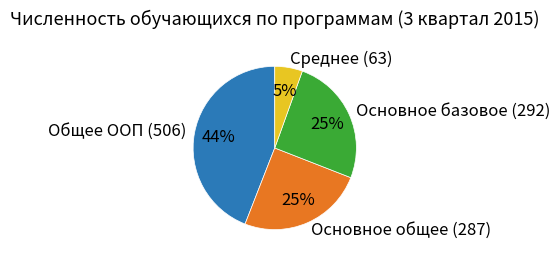

To the nearest percent, what is the combined percentage of Основное общее (287) and Среднее (63)?

30%